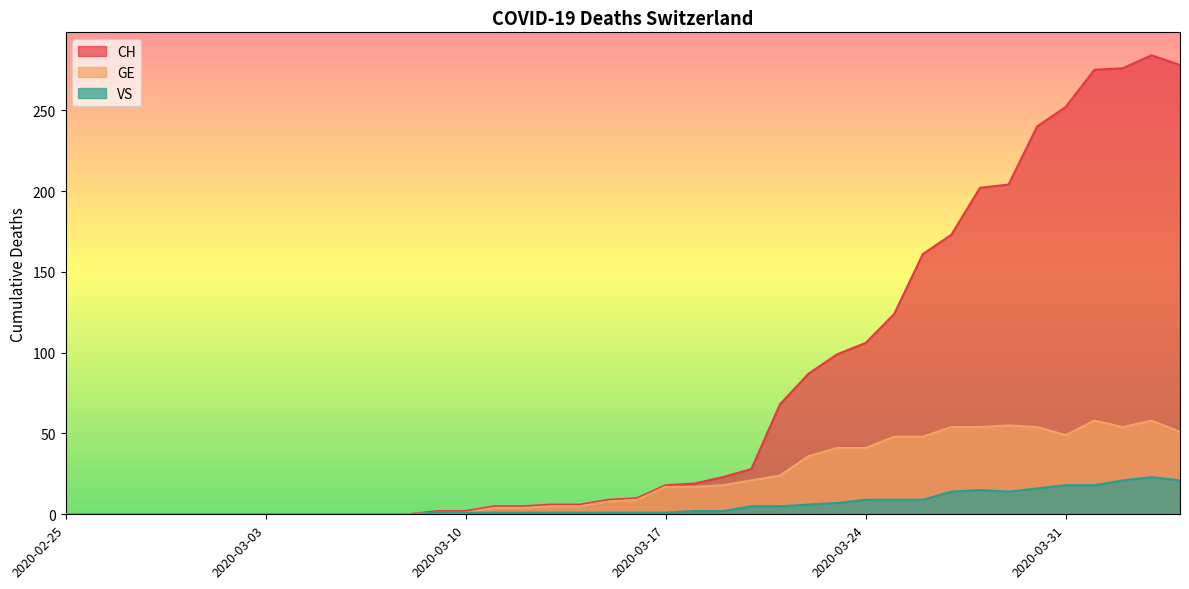

Reading left to right, what are all the values shown in this chart?

CH: 0	0	0	0	0	0	0	0	0	0	0	0	0	2	2	5	5	6	6	9	10	18	19	23	28	68	87	99	106	124	161	173	202	204	240	252	275	276	284	278
GE: 0	0	0	0	0	0	0	0	0	0	0	0	0	1	1	4	4	5	5	8	9	17	17	18	21	24	36	41	41	48	48	54	54	55	54	49	58	54	58	51
VS: 0	0	0	0	0	0	0	0	0	0	0	0	0	1	1	1	1	1	1	1	1	1	2	2	5	5	6	7	9	9	9	14	15	14	16	18	18	21	23	21